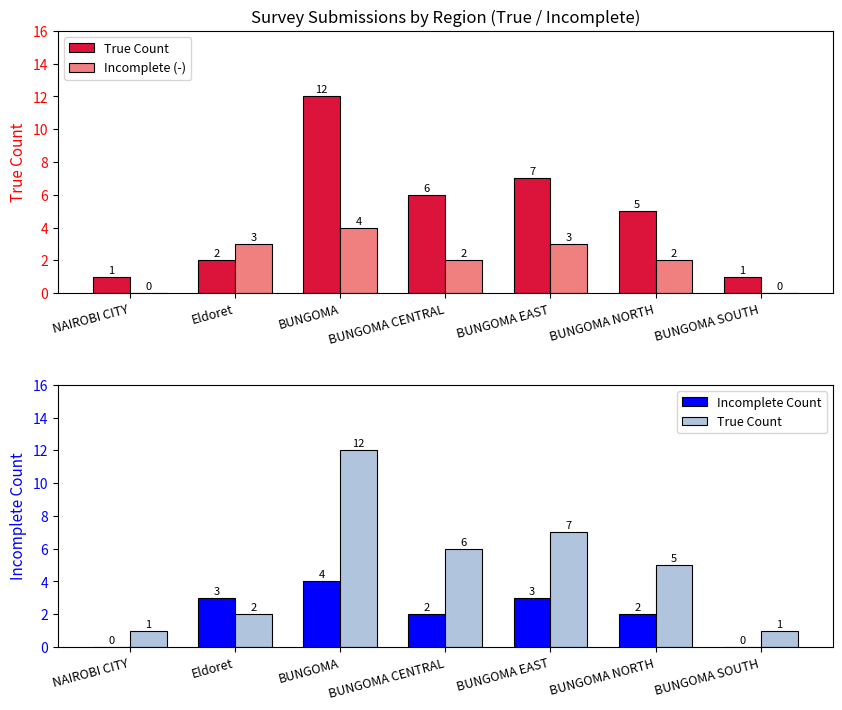

What is the difference between the maximum and minimum values in the True Count series?

11